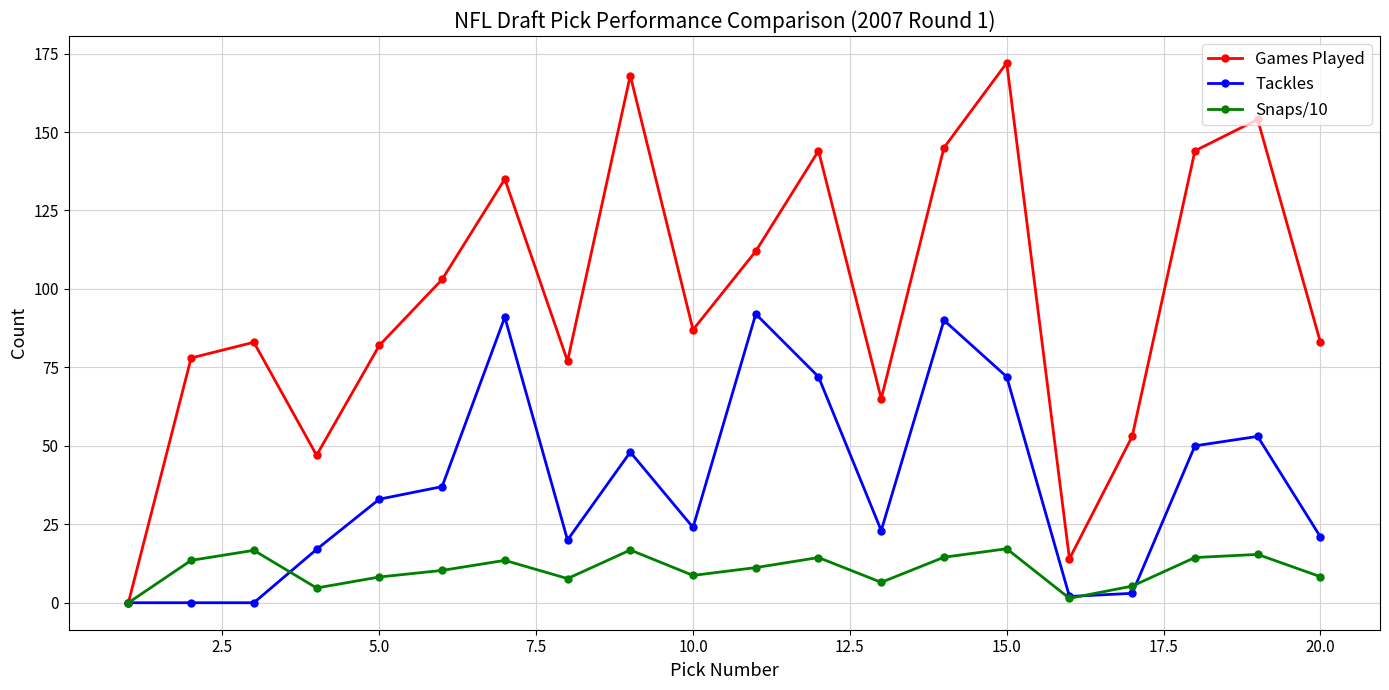

Which series has the widest spread of values?

Games Played